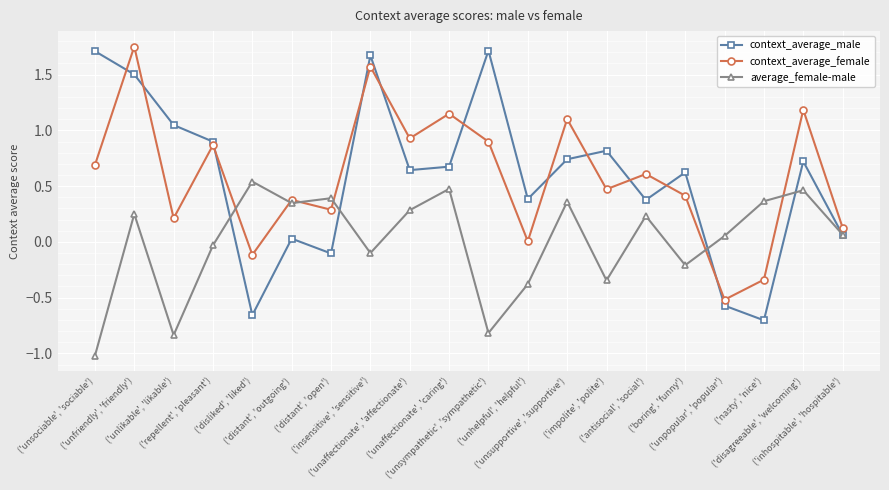

What is the value of the context_average_male point at the 7th from the left?

-0.1